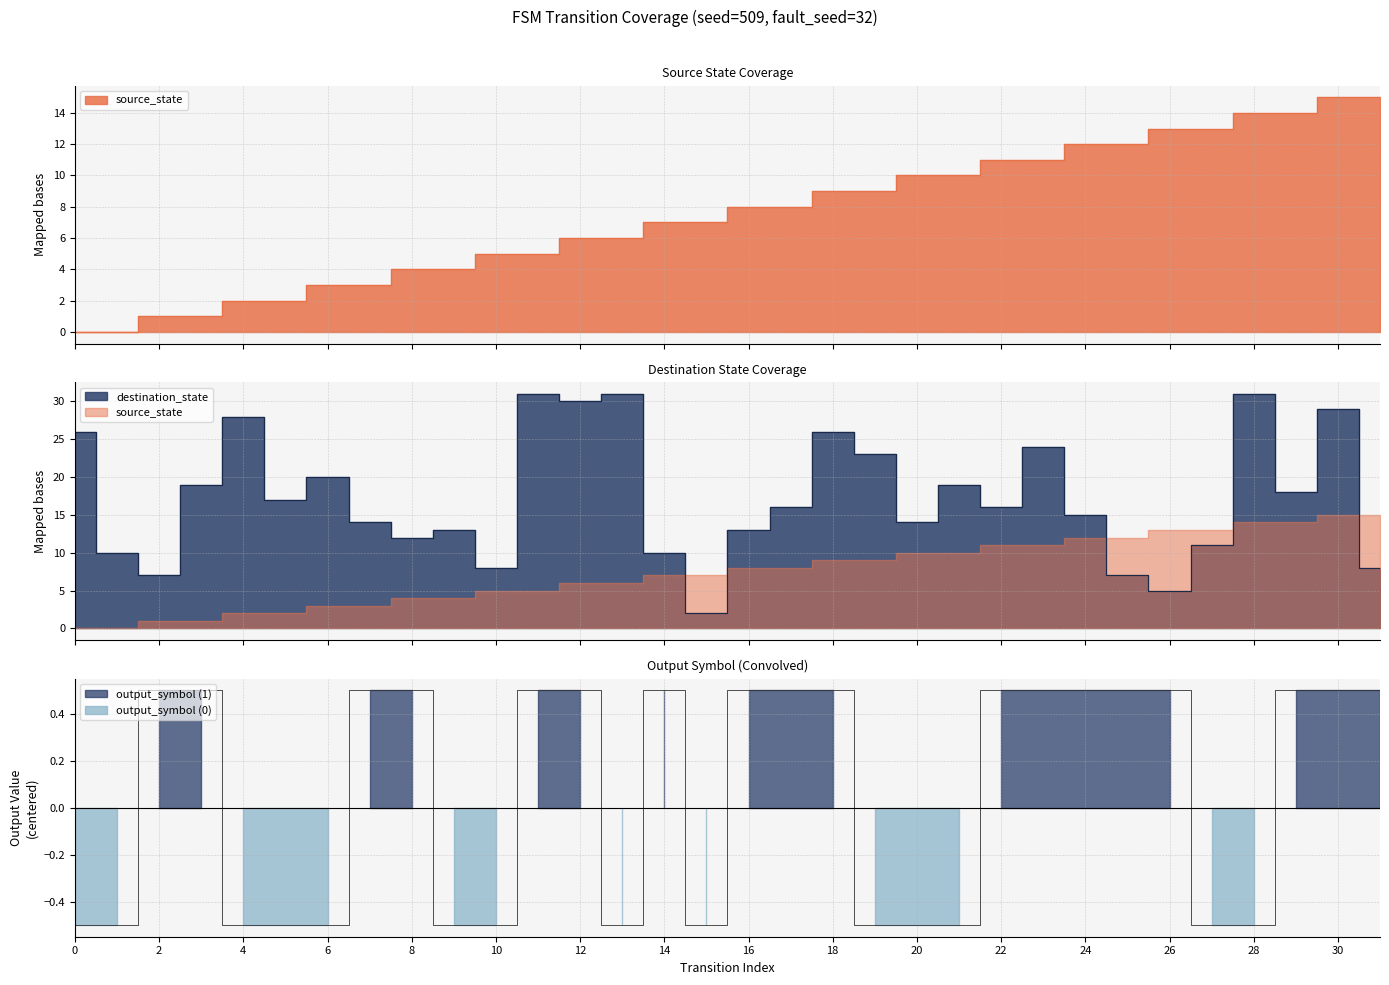

Reading left to right, what are all the values shown in this chart?

source_state: 0=0.0	1=0.0	2=1.0	3=1.0	4=2.0	5=2.0	6=3.0	7=3.0	8=4.0	9=4.0	10=5.0	11=5.0	12=6.0	13=6.0	14=7.0	15=7.0	16=8.0	17=8.0	18=9.0	19=9.0	20=10.0	21=10.0	22=11.0	23=11.0	24=12.0	25=12.0	26=13.0	27=13.0	28=14.0	29=14.0	30=15.0	31=15.0
destination_state: 0=26.0	1=10.0	2=7.0	3=19.0	4=28.0	5=17.0	6=20.0	7=14.0	8=12.0	9=13.0	10=8.0	11=31.0	12=30.0	13=31.0	14=10.0	15=2.0	16=13.0	17=16.0	18=26.0	19=23.0	20=14.0	21=19.0	22=16.0	23=24.0	24=15.0	25=7.0	26=5.0	27=11.0	28=31.0	29=18.0	30=29.0	31=8.0
output_symbol: 0=-0.5	1=-0.5	2=0.5	3=0.5	4=-0.5	5=-0.5	6=-0.5	7=0.5	8=0.5	9=-0.5	10=-0.5	11=0.5	12=0.5	13=-0.5	14=0.5	15=-0.5	16=0.5	17=0.5	18=0.5	19=-0.5	20=-0.5	21=-0.5	22=0.5	23=0.5	24=0.5	25=0.5	26=0.5	27=-0.5	28=-0.5	29=0.5	30=0.5	31=0.5